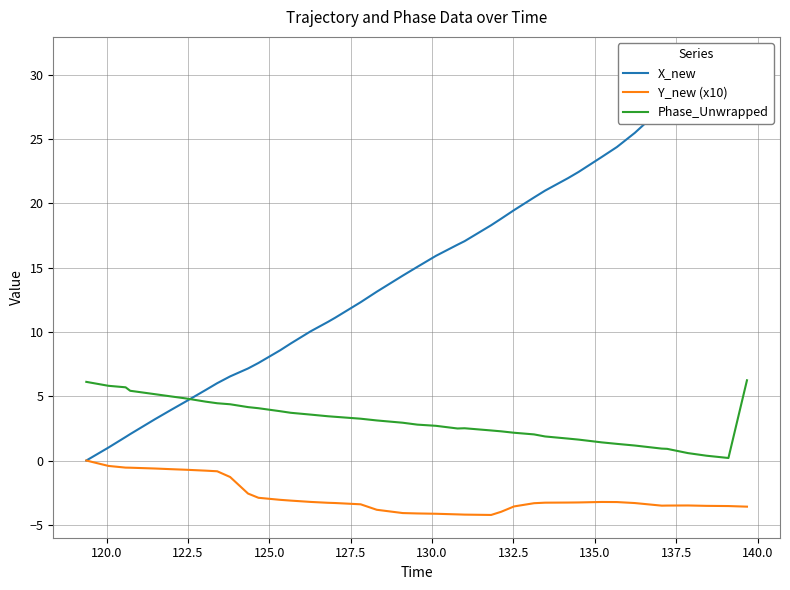

True or false: Y_new (x10) and Phase_Unwrapped cross at least once.

False